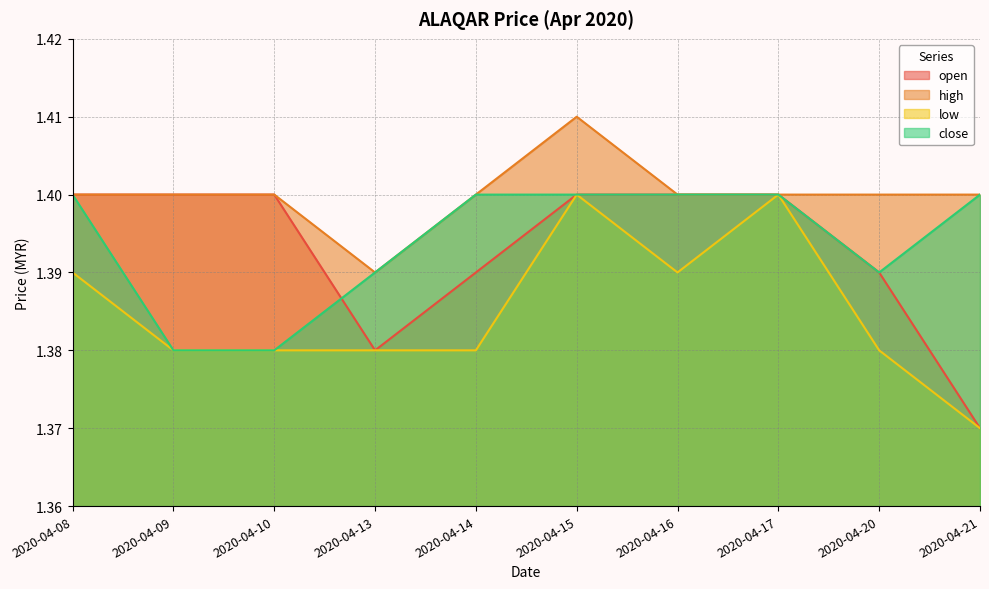

In high, how many points are lower than both neighbors (excluding endpoints)?

1